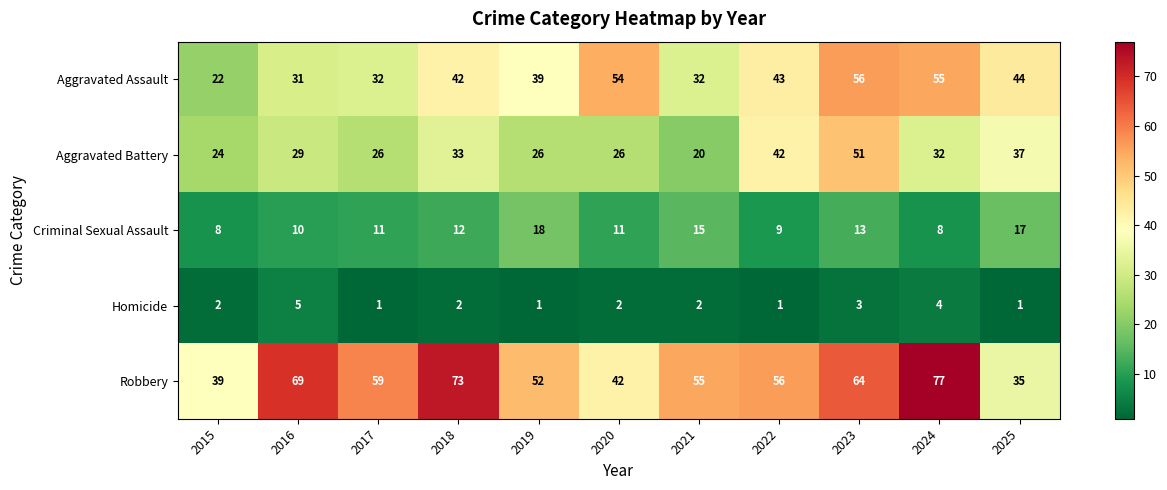

What is the difference between the maximum and minimum values in the Homicide series?

4